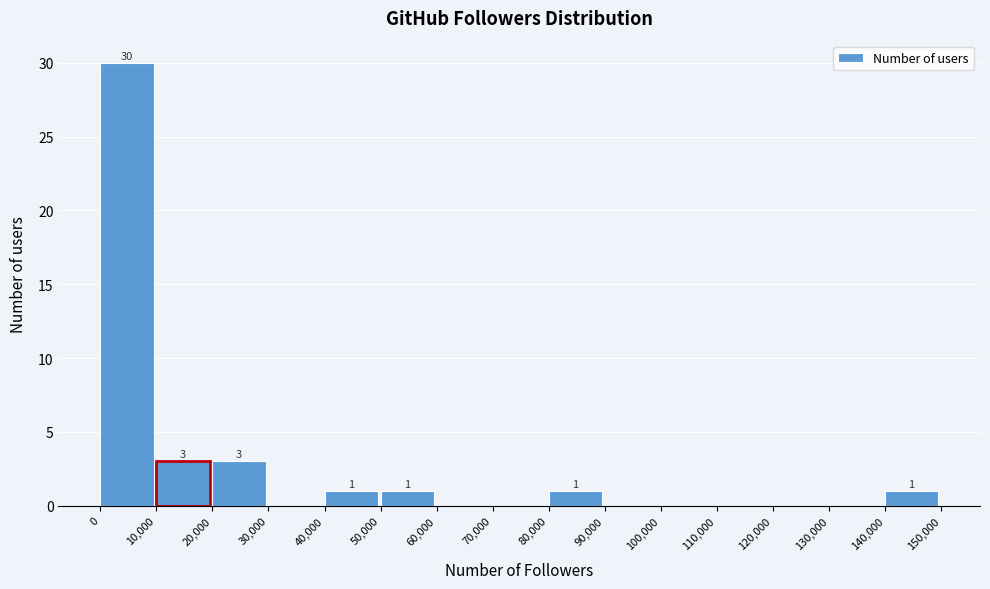

Which range on the x-axis has the tallest bar?

0 to 10,000